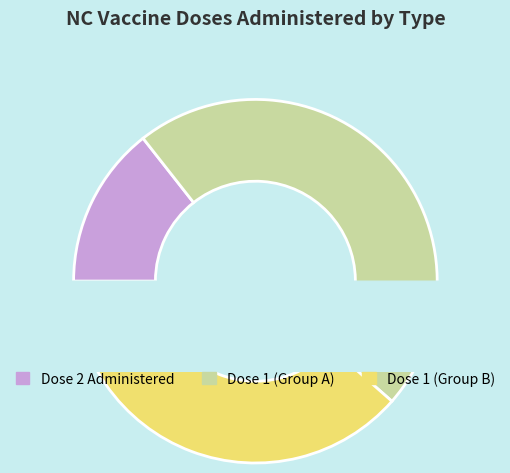

True or false: Alamance accounts for 3% of the total.

False